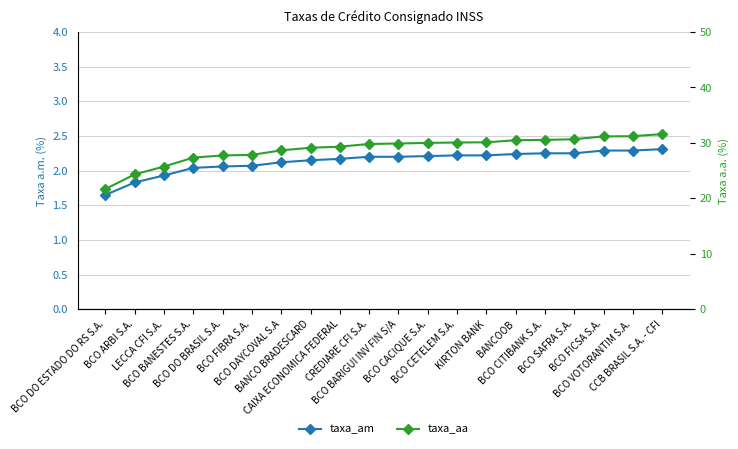

Reading left to right, extract all data points from this chart.

taxa_am: BCO DO ESTADO DO RS S.A.=1.6	BCO ARBI S.A.=1.8	LECCA CFI S.A.=1.9	BCO BANESTES S.A.=2.0	BCO DO BRASIL S.A.=2.1	BCO FIBRA S.A.=2.1	BCO DAYCOVAL S.A=2.1	BANCO BRADESCARD=2.1	CAIXA ECONOMICA FEDERAL=2.2	CREDIARE CFI S.A.=2.2	BCO BARIGUI INV FIN S/A=2.2	BCO CACIQUE S.A.=2.2	BCO CETELEM S.A.=2.2	KIRTON BANK=2.2	BANCOOB=2.2	BCO CITIBANK S.A.=2.2	BCO SAFRA S.A.=2.2	BCO FICSA S.A.=2.3	BCO VOTORANTIM S.A.=2.3	CCB BRASIL S.A. - CFI=2.3
taxa_aa: BCO DO ESTADO DO RS S.A.=21.7	BCO ARBI S.A.=24.3	LECCA CFI S.A.=25.7	BCO BANESTES S.A.=27.4	BCO DO BRASIL S.A.=27.7	BCO FIBRA S.A.=27.8	BCO DAYCOVAL S.A=28.7	BANCO BRADESCARD=29.1	CAIXA ECONOMICA FEDERAL=29.3	CREDIARE CFI S.A.=29.8	BCO BARIGUI INV FIN S/A=29.9	BCO CACIQUE S.A.=30.0	BCO CETELEM S.A.=30.1	KIRTON BANK=30.1	BANCOOB=30.5	BCO CITIBANK S.A.=30.5	BCO SAFRA S.A.=30.7	BCO FICSA S.A.=31.2	BCO VOTORANTIM S.A.=31.2	CCB BRASIL S.A. - CFI=31.6